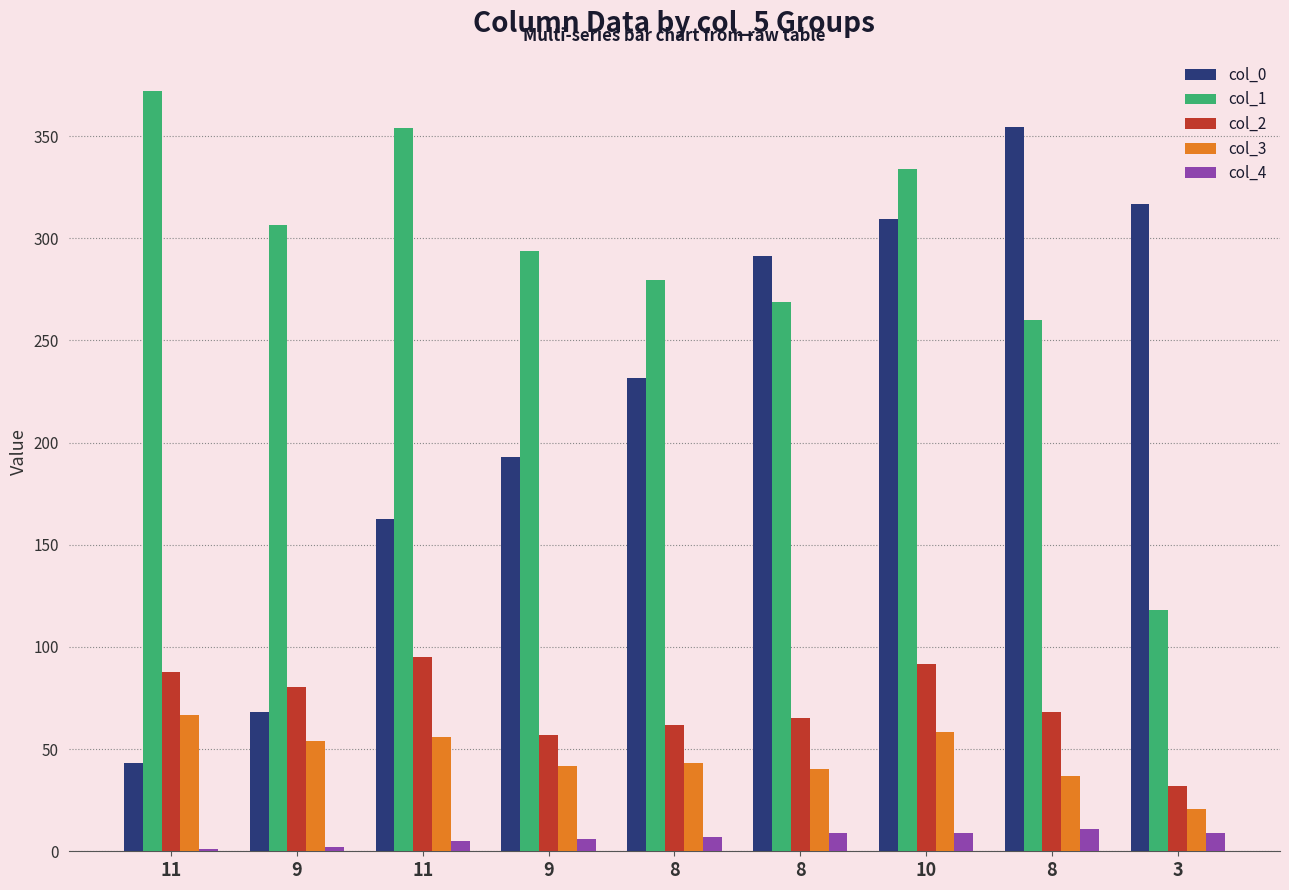

Reading left to right, list all the values displayed in this chart.

col_0: 11=43.0	9=67.9	11=162.6	9=192.7	8=231.6	8=291.2	10=309.2	8=354.6	3=316.9
col_1: 11=372.1	9=306.6	11=354.1	9=293.7	8=279.7	8=268.9	10=333.9	8=260.1	3=118.2
col_2: 11=87.7	9=80.5	11=95.0	9=56.8	8=61.9	8=65.0	10=91.9	8=68.1	3=32.0
col_3: 11=66.6	9=54.1	11=56.2	9=41.6	8=43.0	8=40.2	10=58.2	8=36.7	3=20.8
col_4: 11=1.0	9=2.0	11=5.0	9=6.0	8=7.0	8=9.0	10=9.0	8=11.0	3=9.0